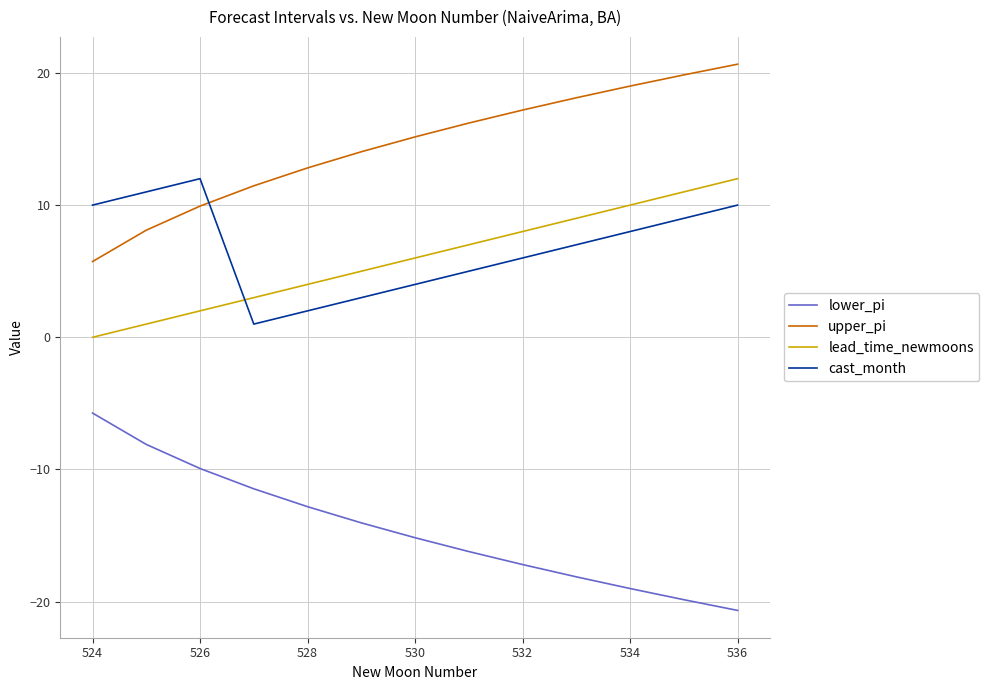

What is the difference between the maximum and minimum values in the cast_month series?

11.0